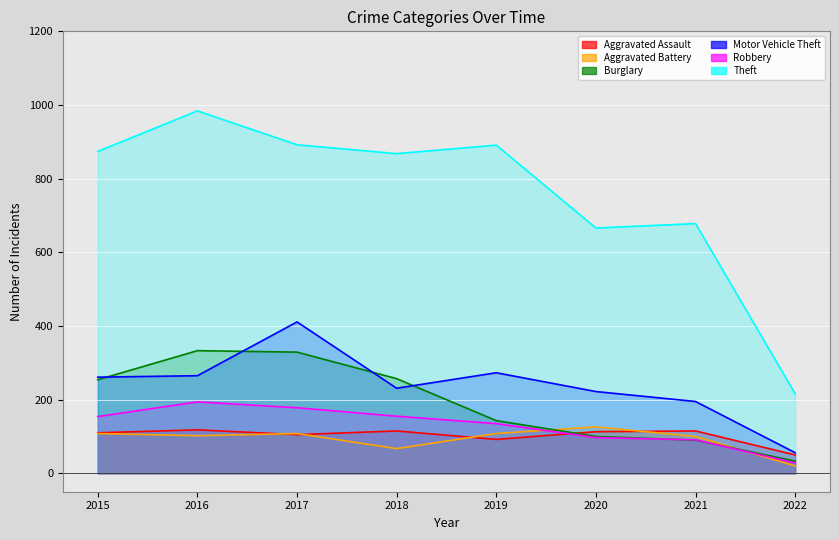

Reading left to right, list all the values displayed in this chart.

Aggravated Assault: 110	118	105	115	92	113	115	50
Aggravated Battery: 108	102	108	67	108	126	100	20
Burglary: 254	333	329	257	143	100	90	33
Motor Vehicle Theft: 261	265	411	231	273	222	195	56
Robbery: 154	194	178	155	135	97	91	28
Theft: 874	984	892	868	891	666	678	216